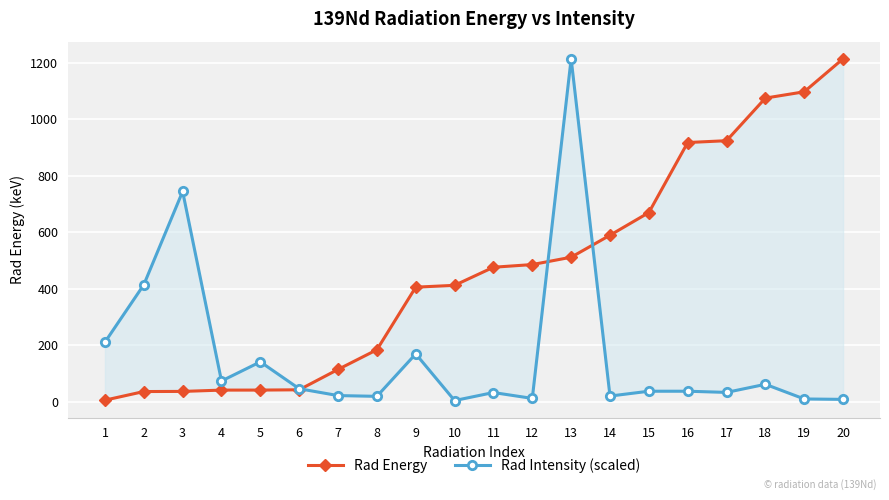

Which category has the highest value in the Rad Intensity (scaled) series?

13